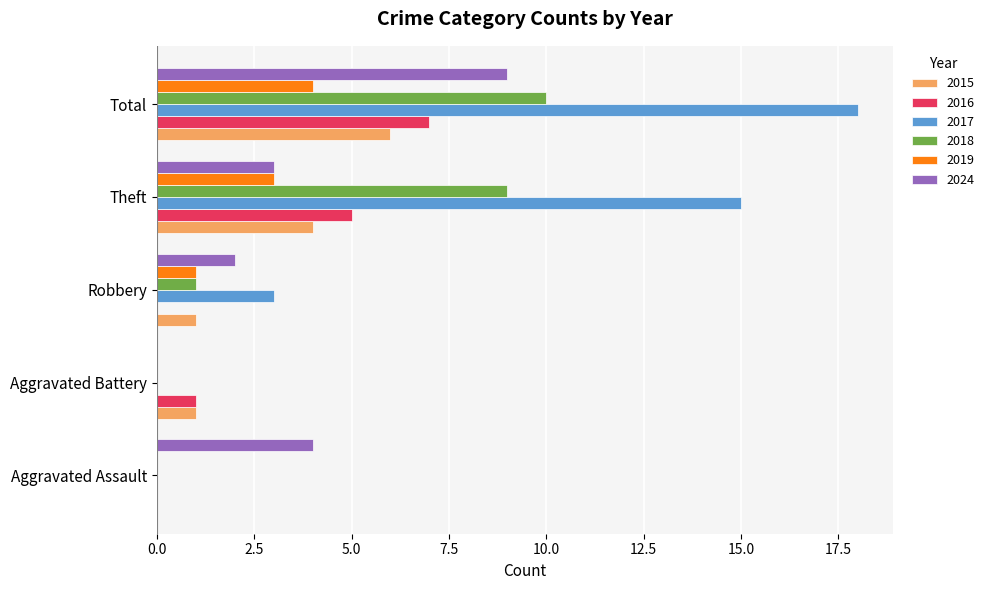

True or false: 2015 has a value of 1 at Aggravated Battery.

True